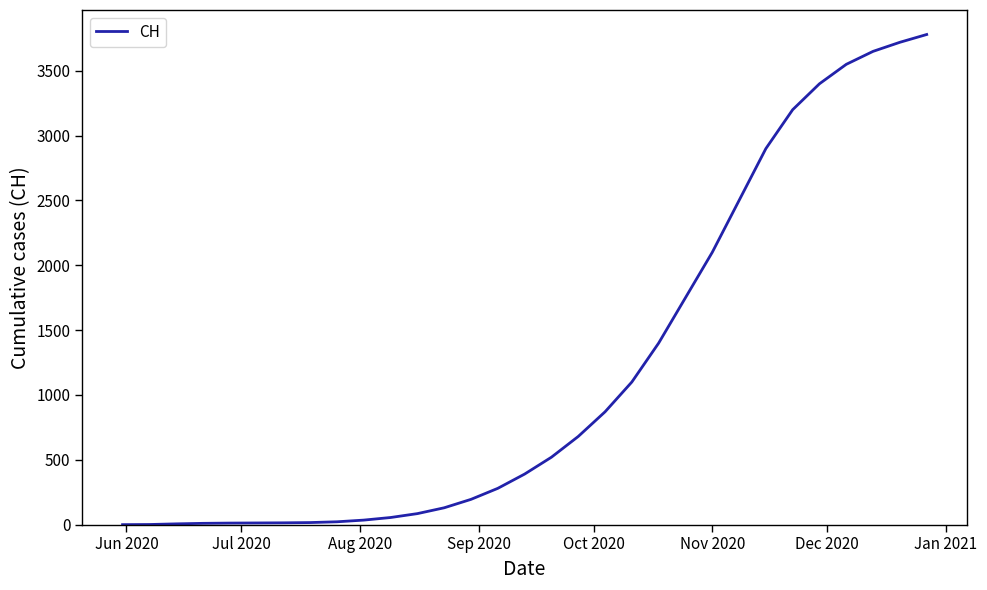

What is the maximum value shown in the chart?

3780